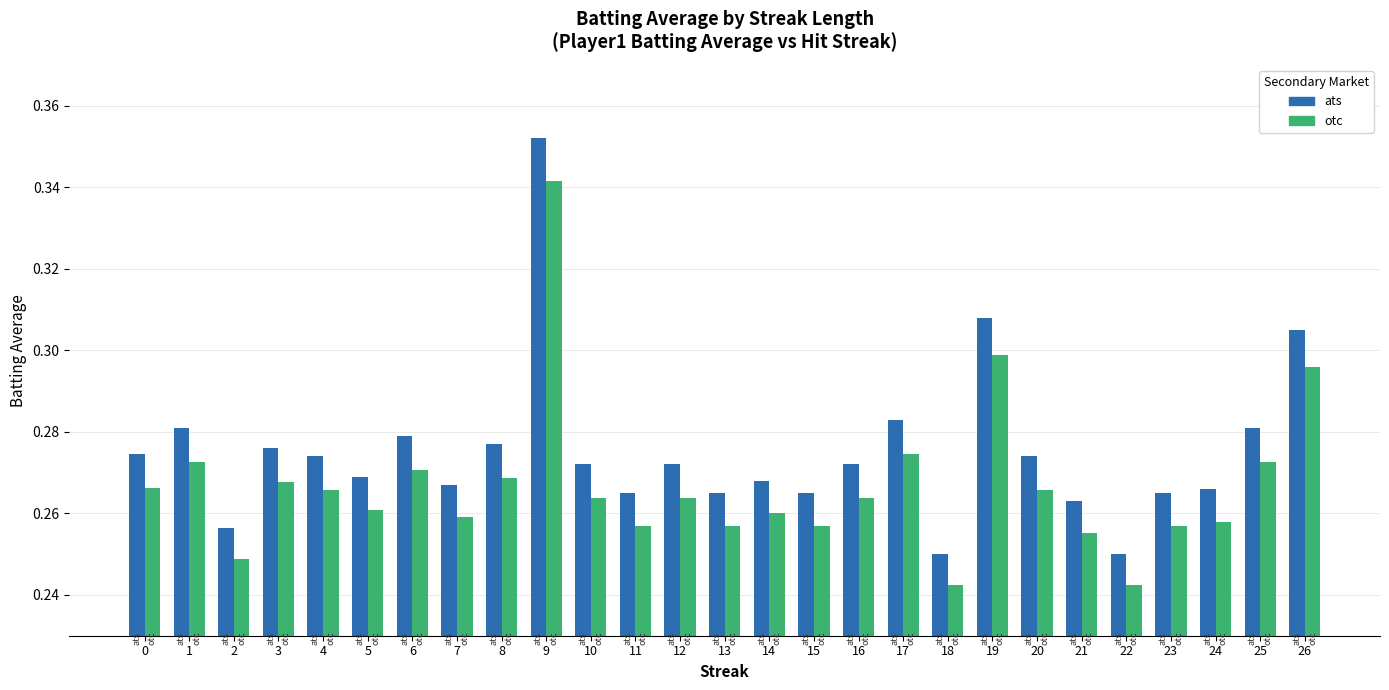

Which series has the largest range (max minus min)?

ats